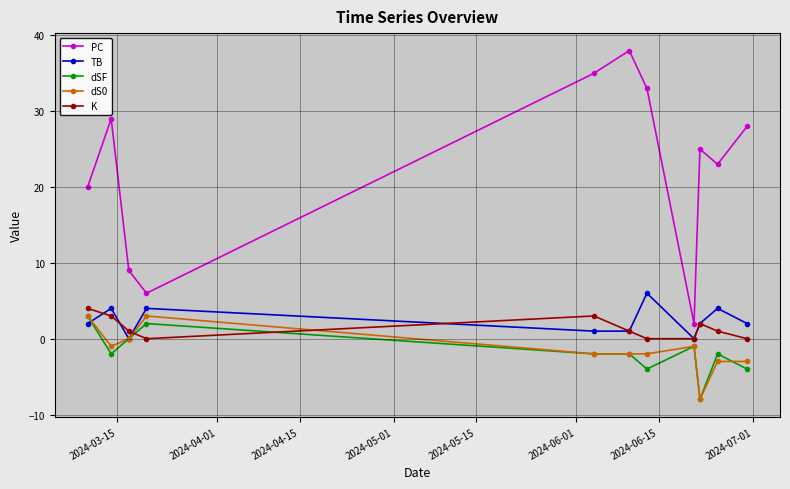

What is the value of the dS0 point at the 10th from the left?

-3